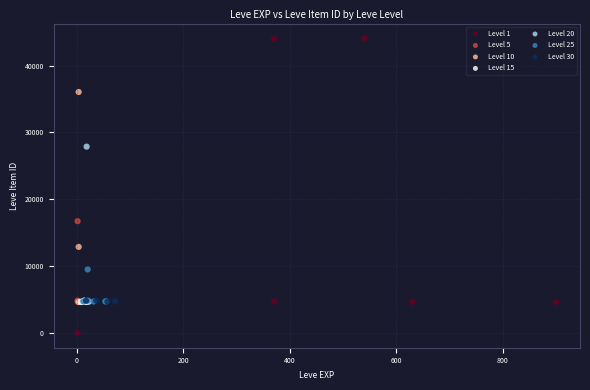

Which series reaches the minimum Y coordinate?

Level 1